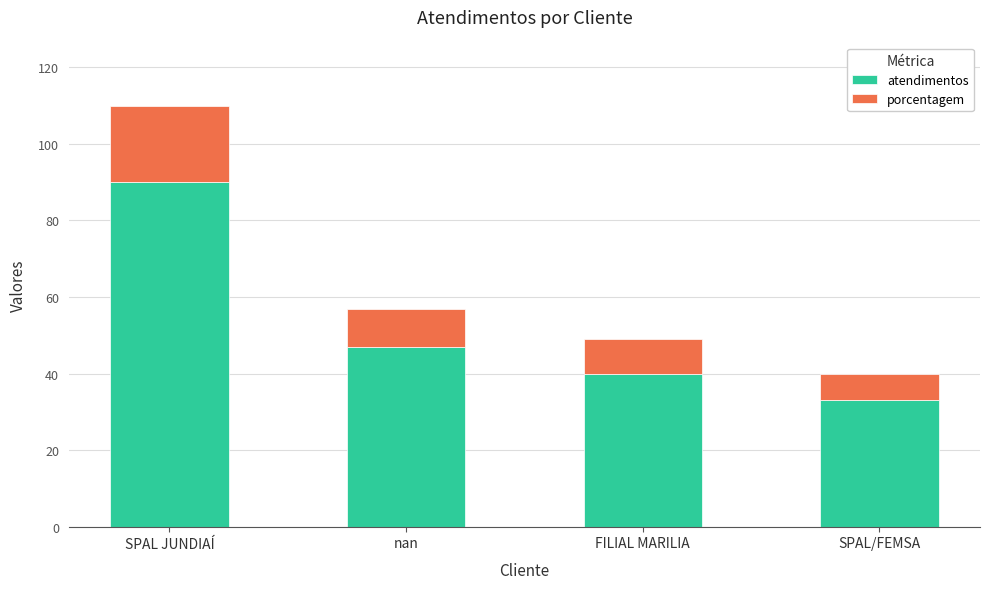

Reading left to right, what are the values for atendimentos?

90	47	40	33